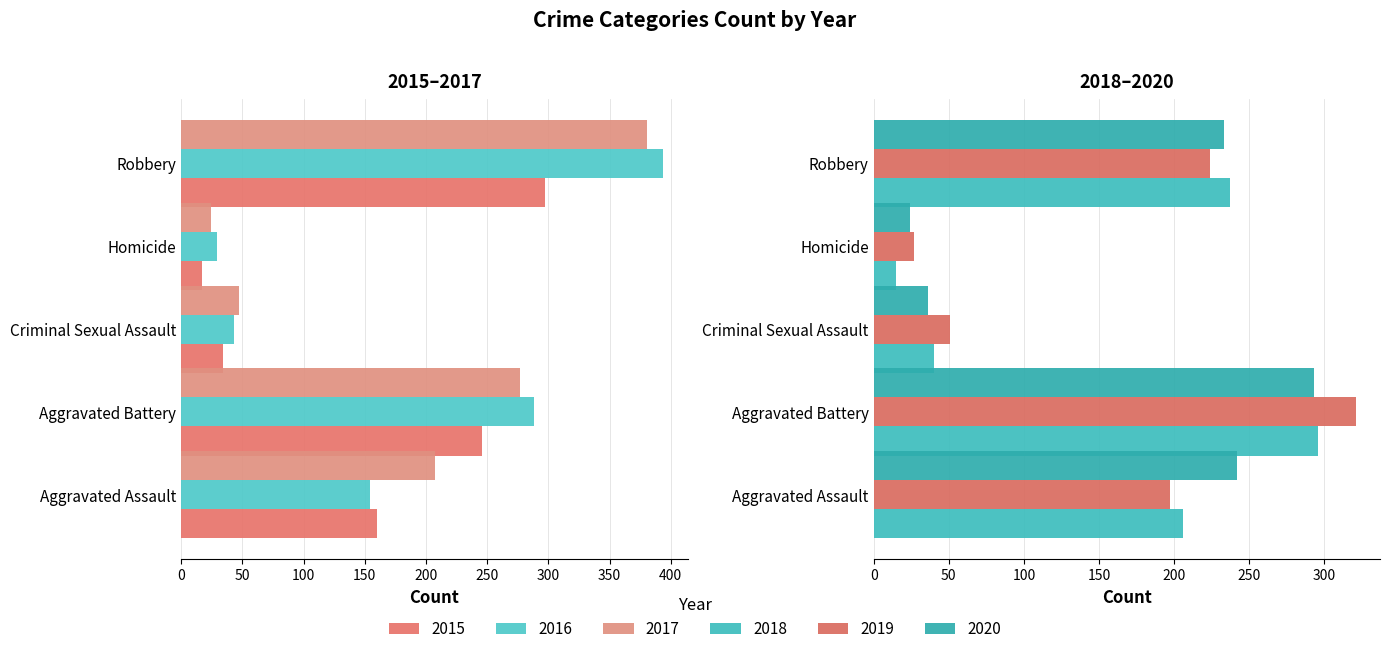

At which label does 2019 reach its minimum?

Homicide